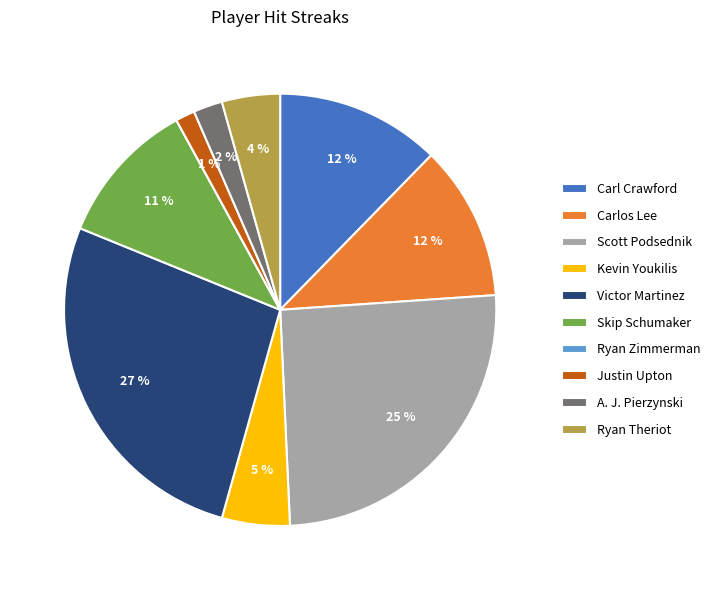

The A. J. Pierzynski slice represents 2% of the pie. True or false?

True